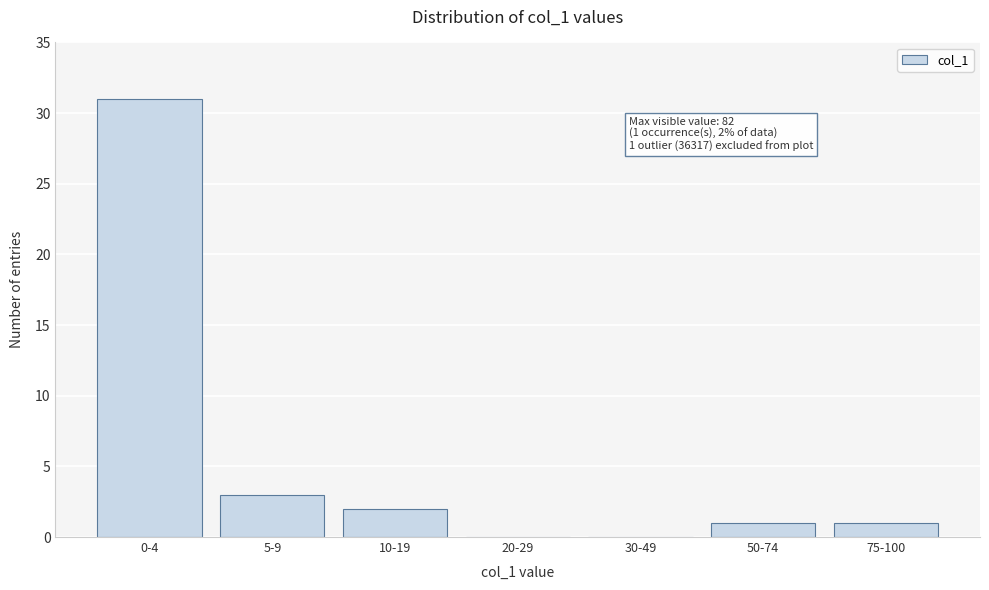

Reading left to right, what are all the values shown in this chart?

0-4=31	5-9=3	10-19=2	20-29=0	30-49=0	50-74=1	75-100=1